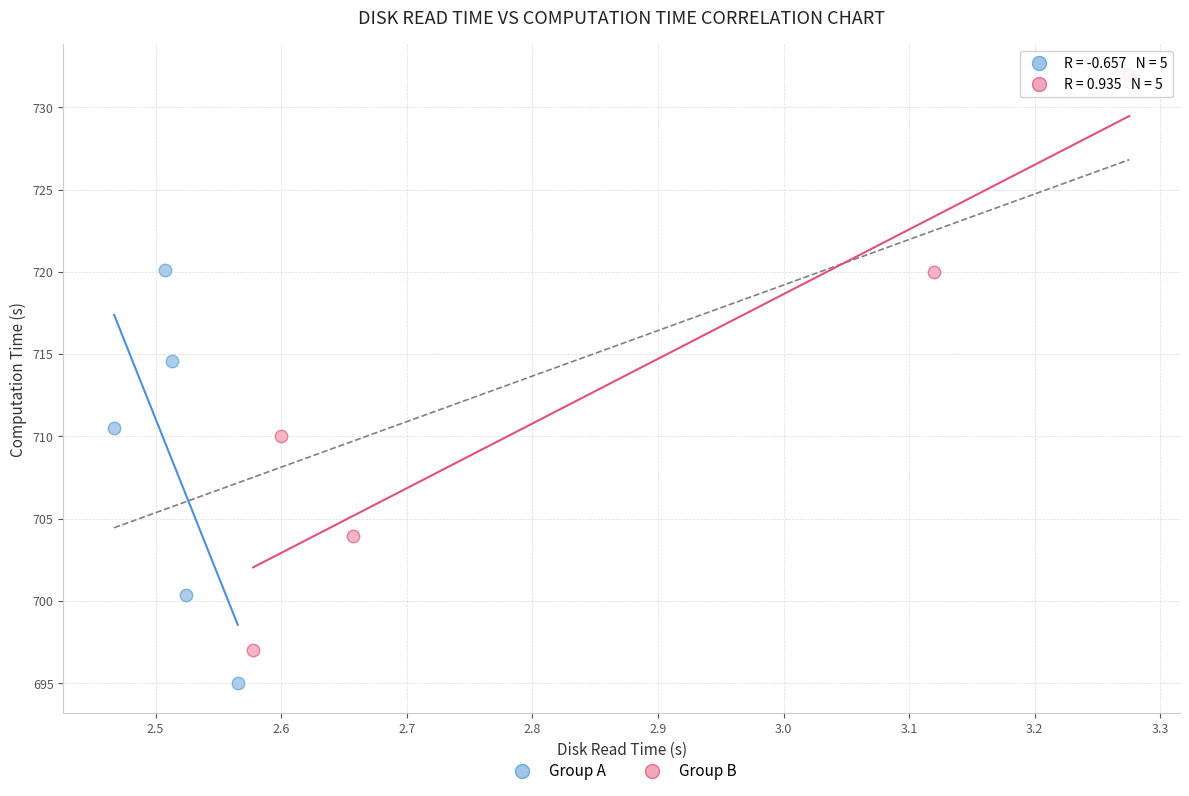

Which series contains the lowest Y value?

Group A